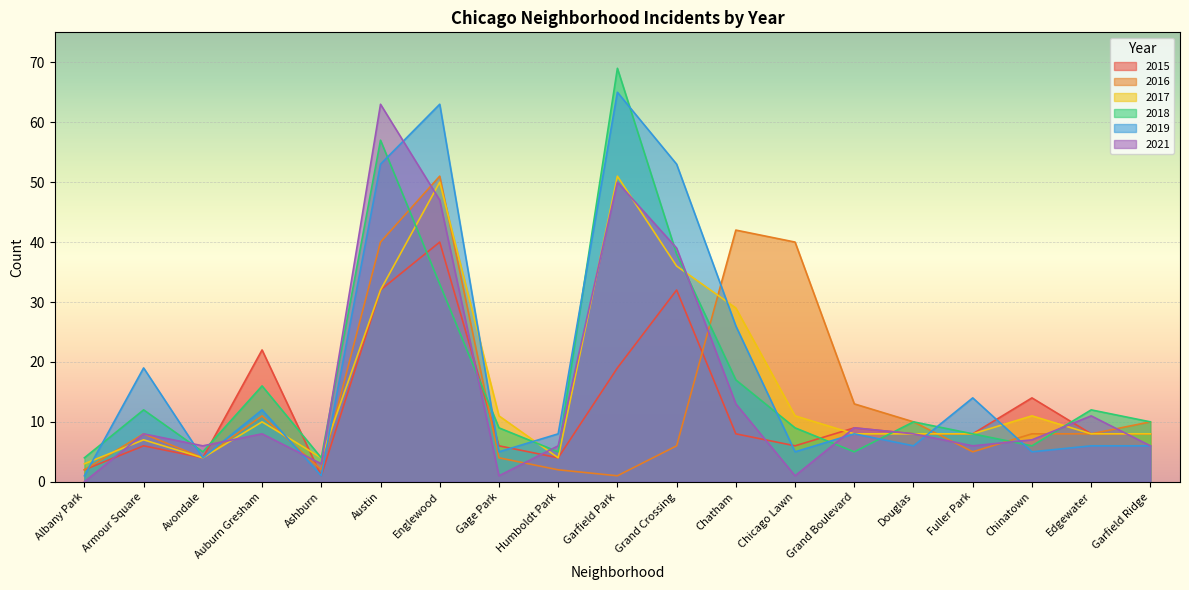

Which label corresponds to the smallest value in the chart?

Albany Park